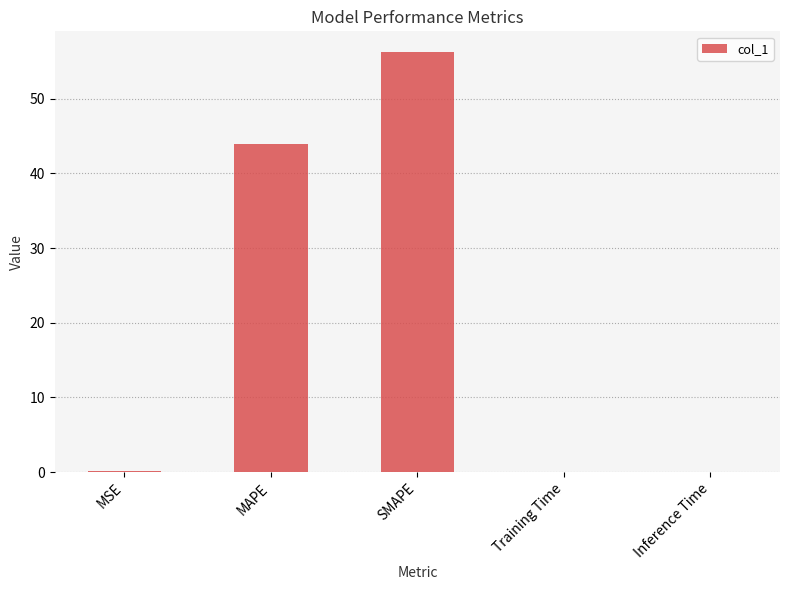

What is the maximum value shown in the chart?

56.2